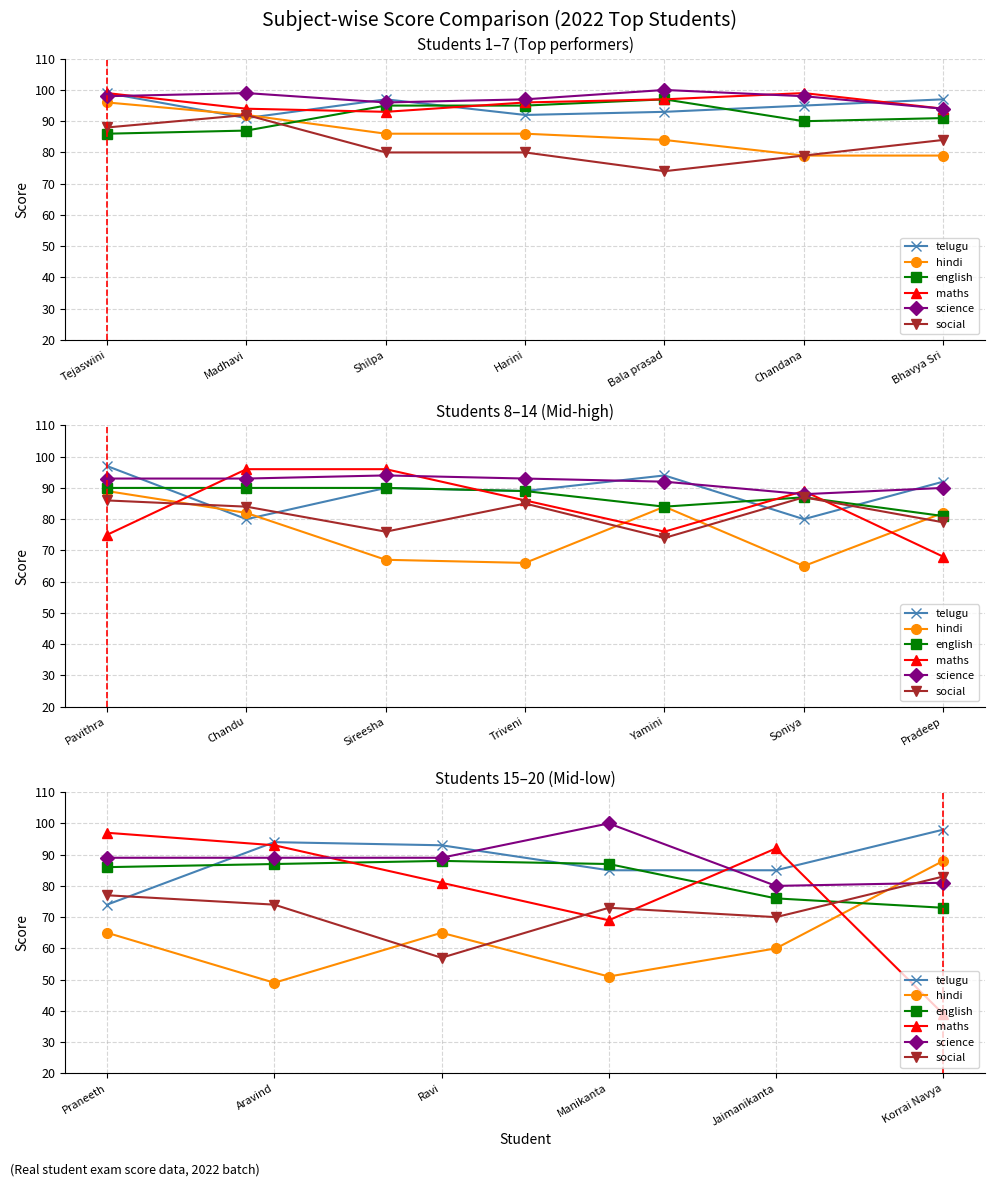

Is the value of science at Ravi greater than the value of english at Korrai Navya?

Yes